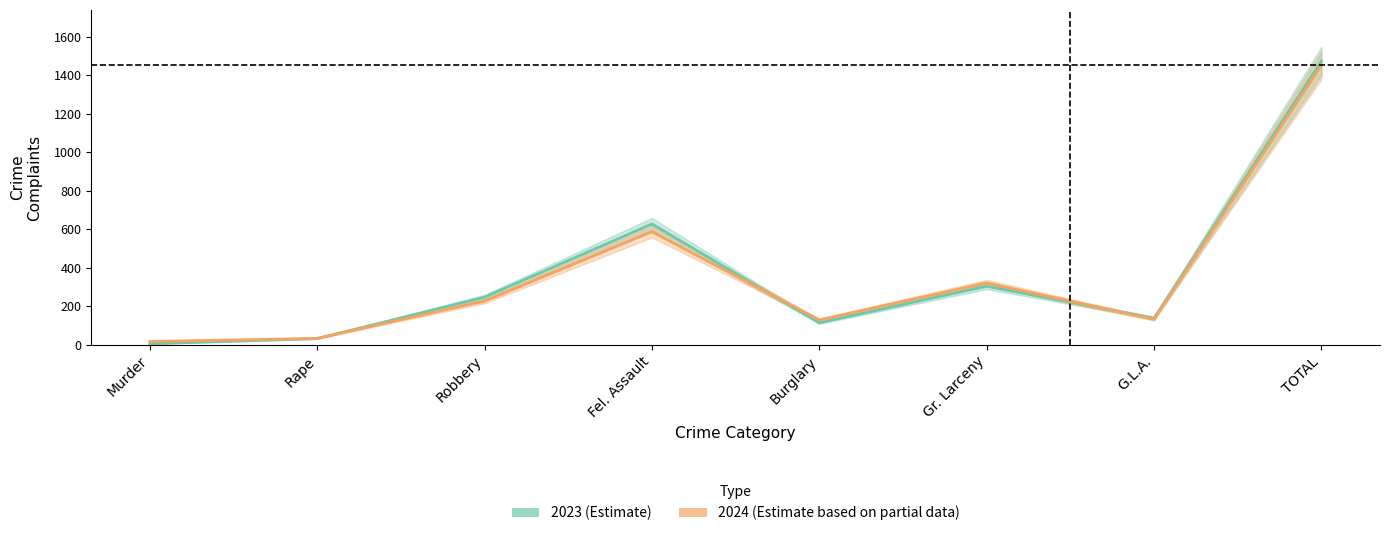

What value does the 2024 (Estimate based on partial data) series have at Burglary?

130